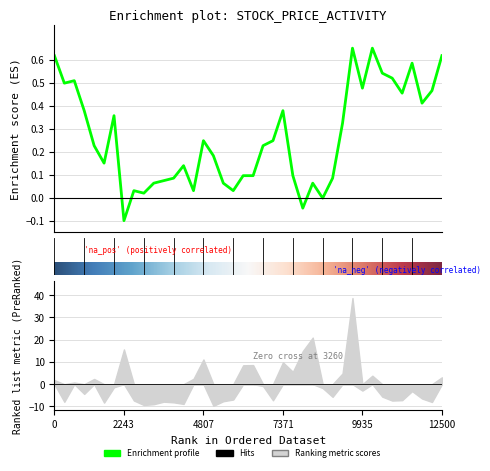

The chart shows a value of -0.1 at 7. True or false?

True